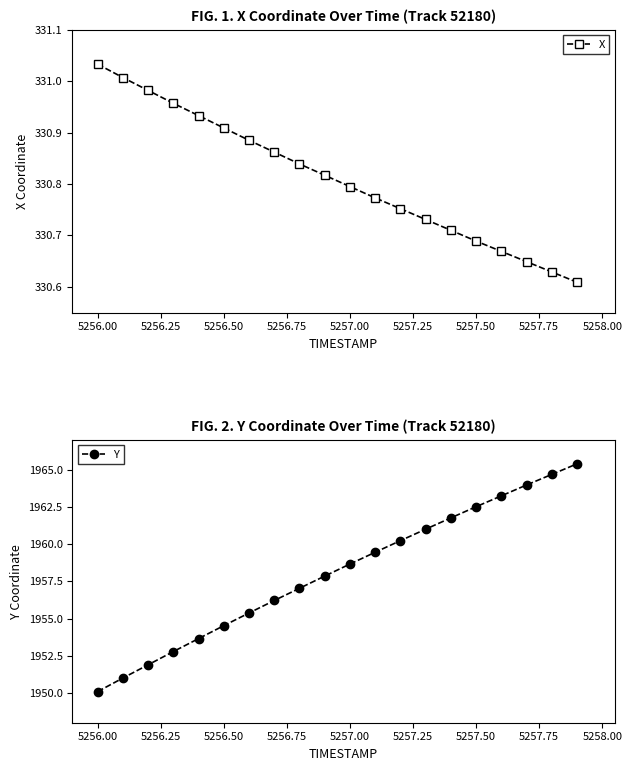

True or false: Y and X cross at least once.

False